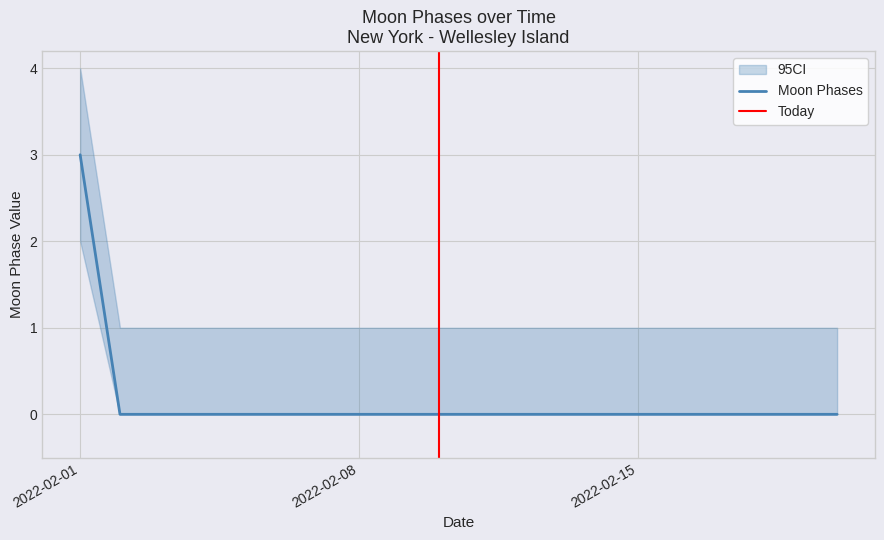

Rank the categories by value from highest to lowest.

2022-02-01, 2022-02-02, 2022-02-03, 2022-02-04, 2022-02-05, 2022-02-06, 2022-02-07, 2022-02-08, 2022-02-09, 2022-02-10, 2022-02-11, 2022-02-12, 2022-02-13, 2022-02-14, 2022-02-15, 2022-02-16, 2022-02-17, 2022-02-18, 2022-02-19, 2022-02-20